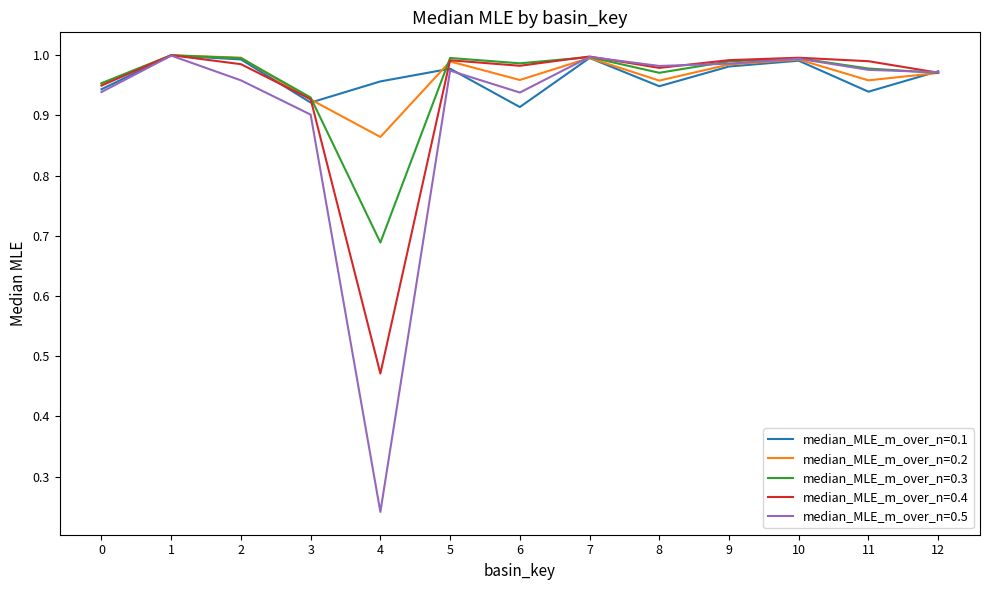

Is it true that median_MLE_m_over_n=0.5 equals 1.3 at 9?

False